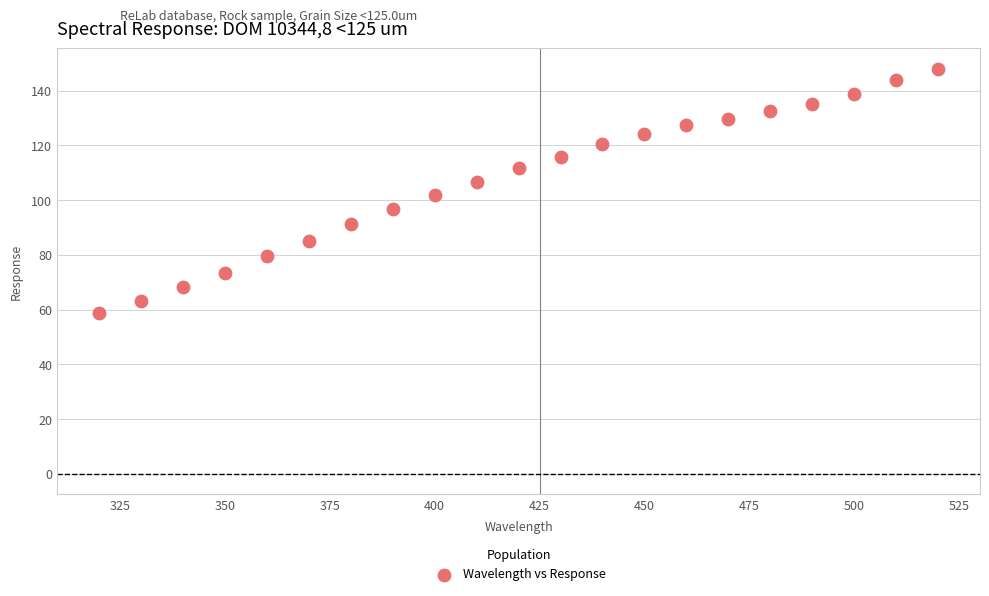

What is the range of Y values (max minus min)?

89.2